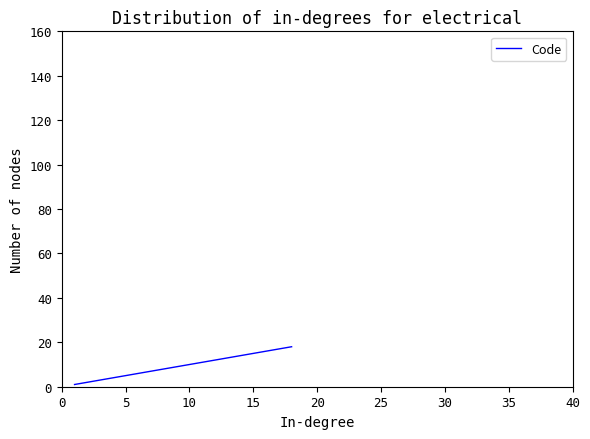

How many series are shown in this chart?

1